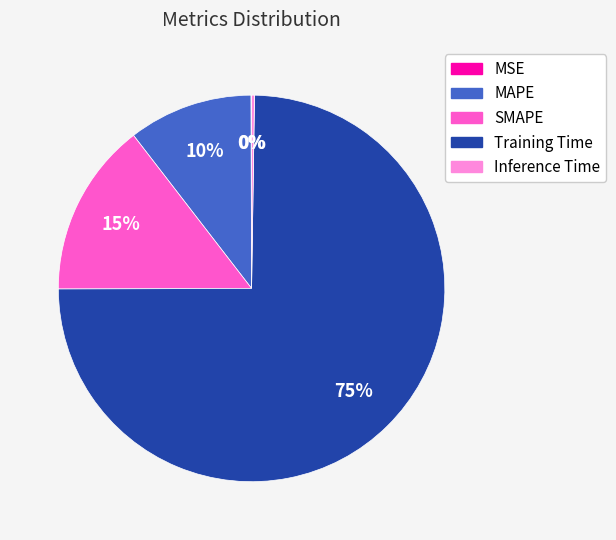

Which slice is the largest?

Training Time